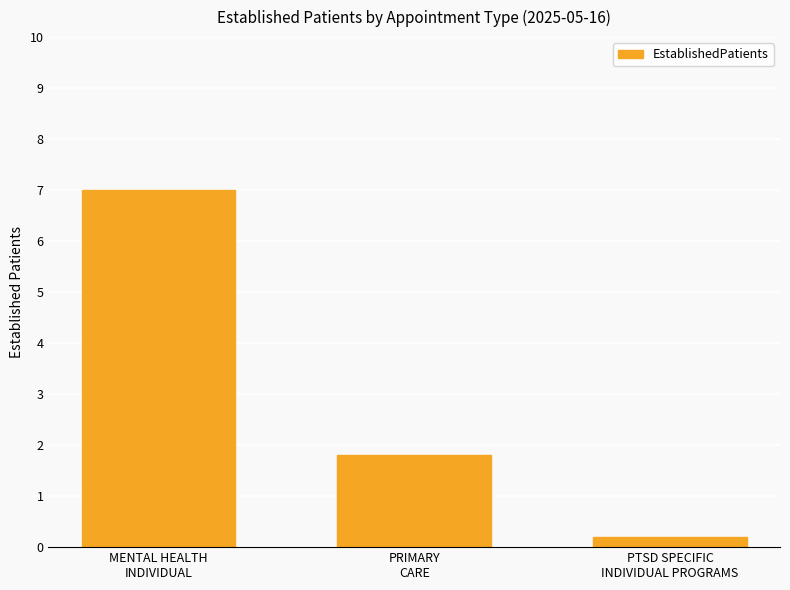

How many data points are above 1?

2